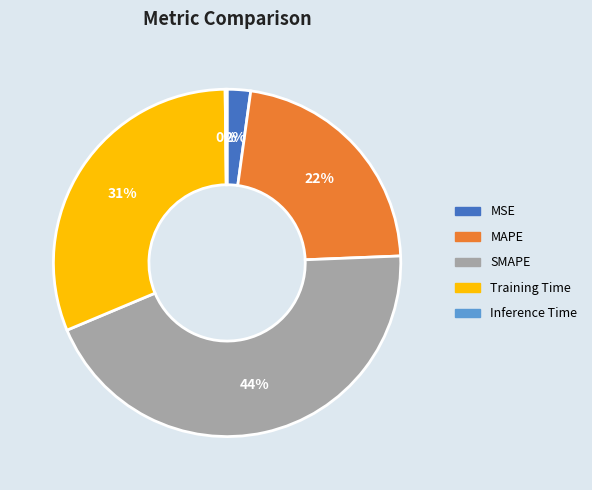

To the nearest percent, what is the difference between the largest and smallest slice percentages?

44%